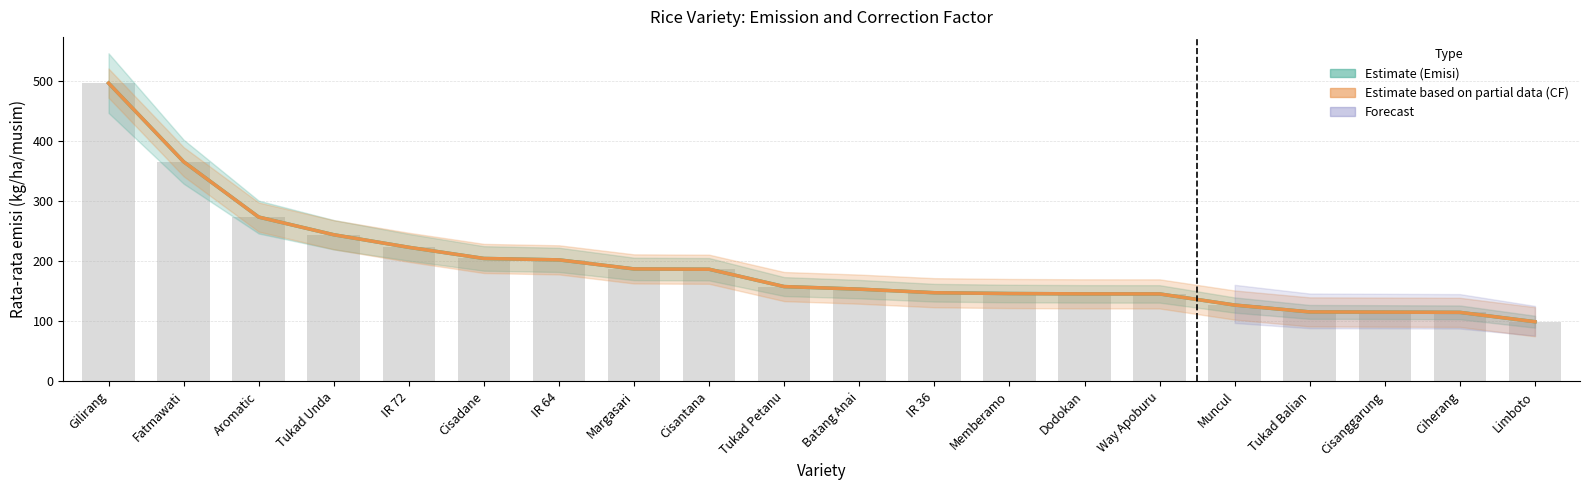

The Rata-rata emisi (kg/ha/musim) series shows 145.6 at Dodokan. True or false?

True